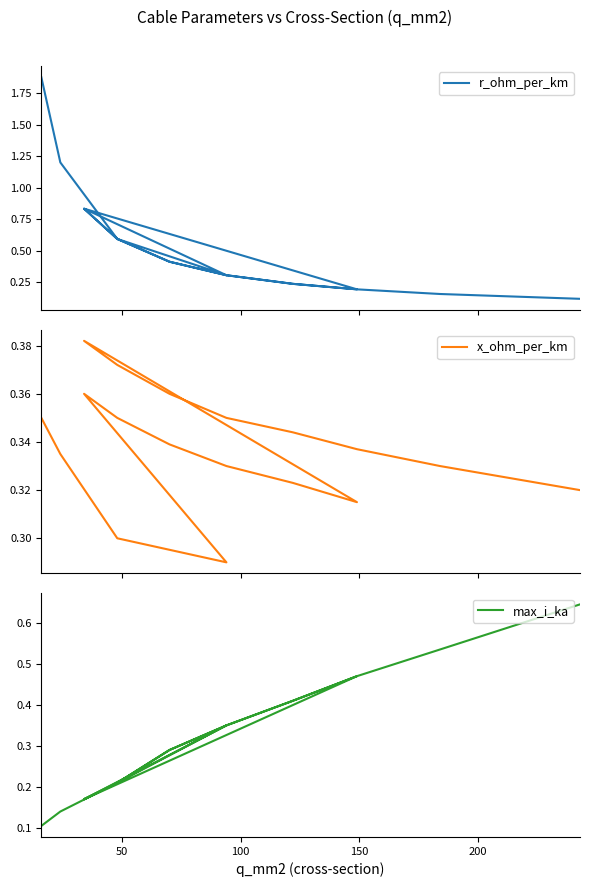

What is the smallest value displayed?

0.1